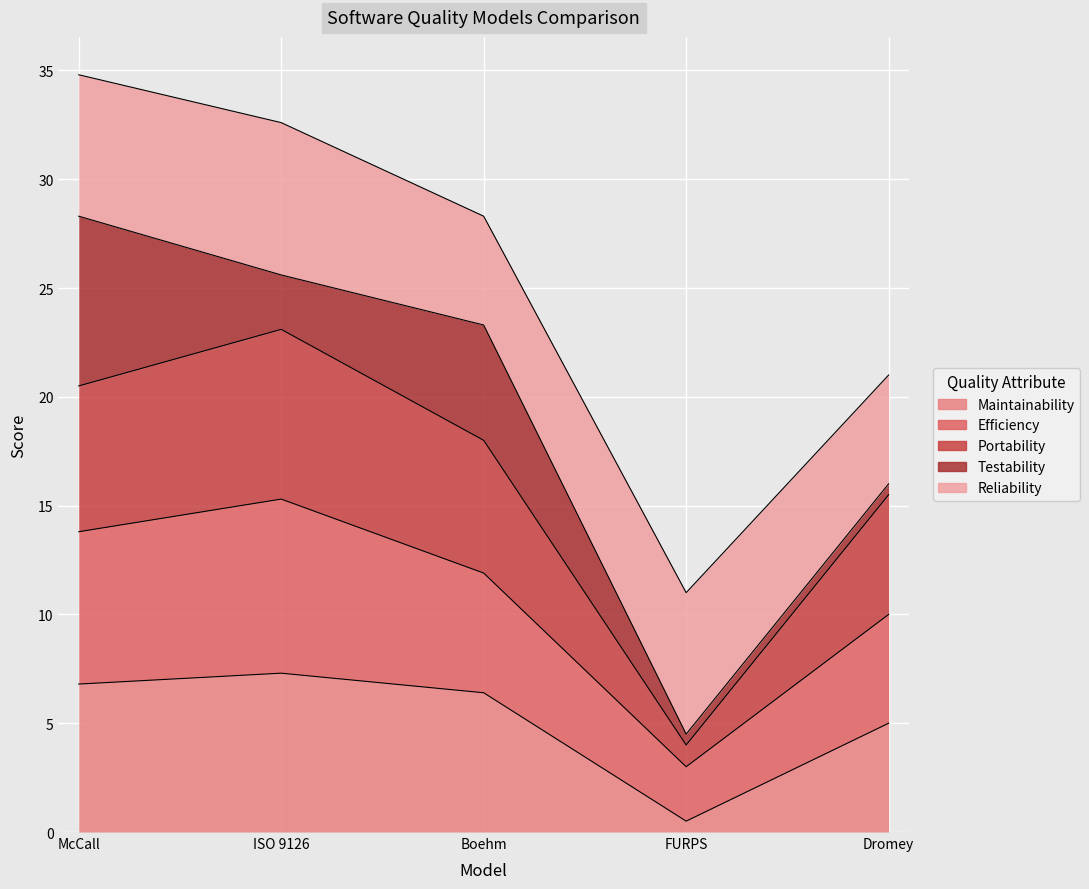

Is the value of Efficiency at ISO 9126 greater than the value of Maintainability at FURPS?

Yes